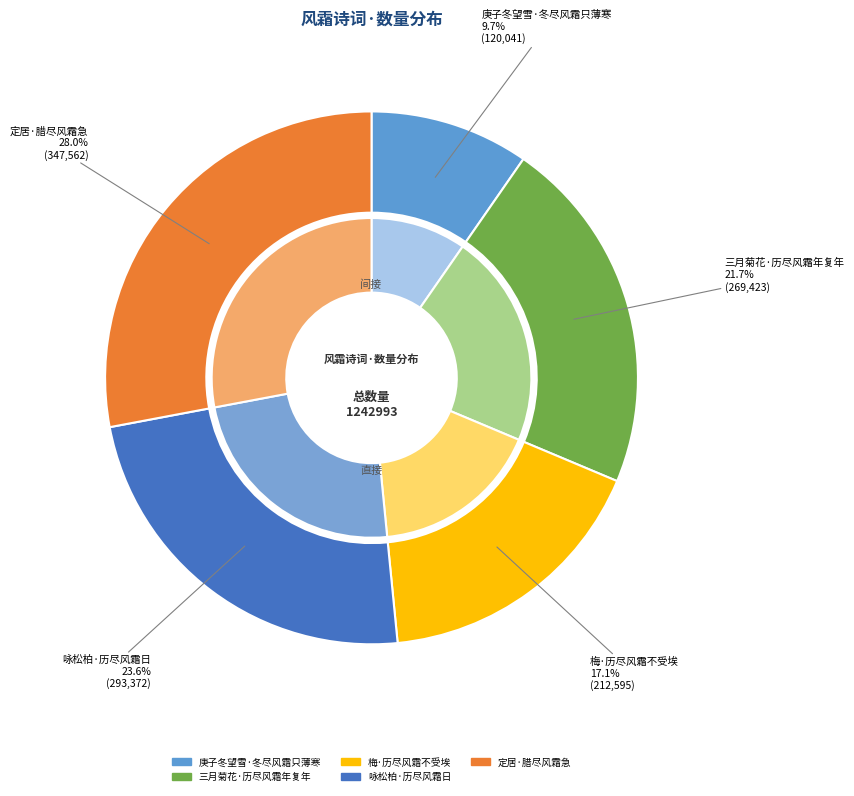

Rank the categories by value from highest to lowest.

定居·腊尽风霜急, 咏松柏·历尽风霜日, 三月菊花·历尽风霜年复年, 梅·历尽风霜不受埃, 庚子冬望雪·冬尽风霜只薄寒